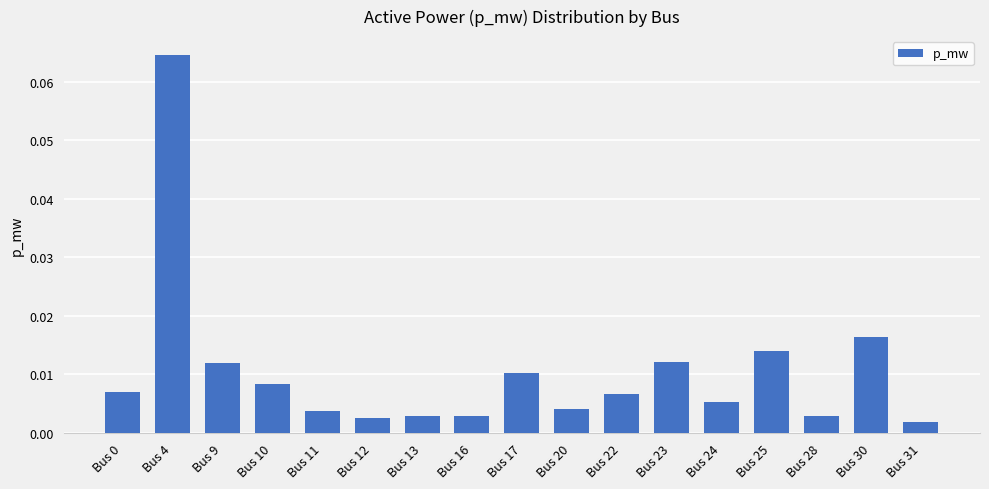

Which label corresponds to the largest value in the chart?

Bus 4